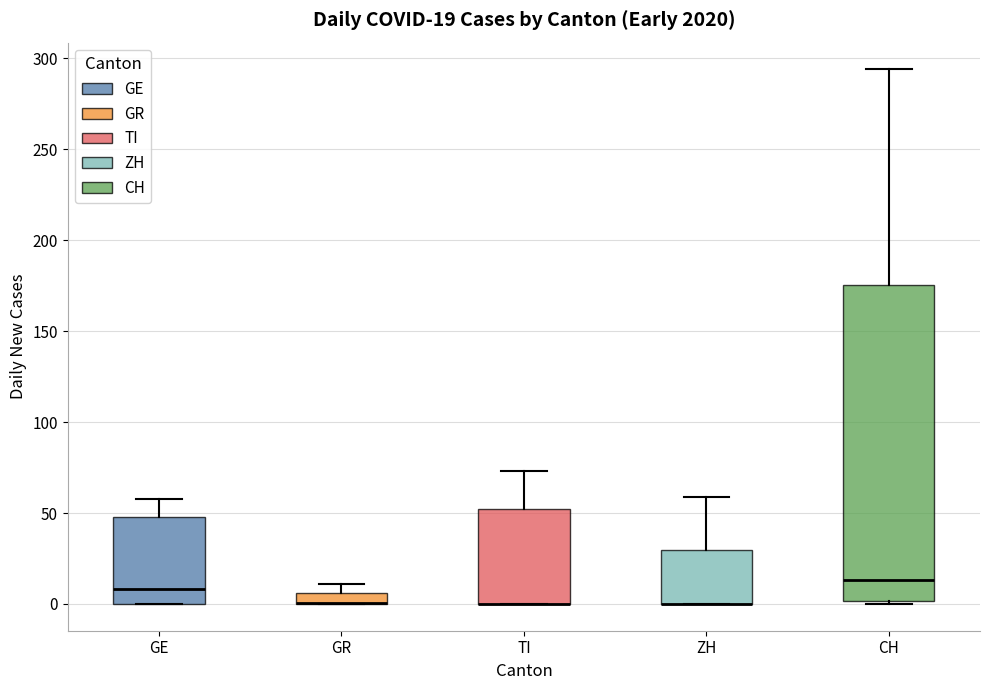

Comparing the boxes themselves (not the whiskers), which one is the tallest?

CH